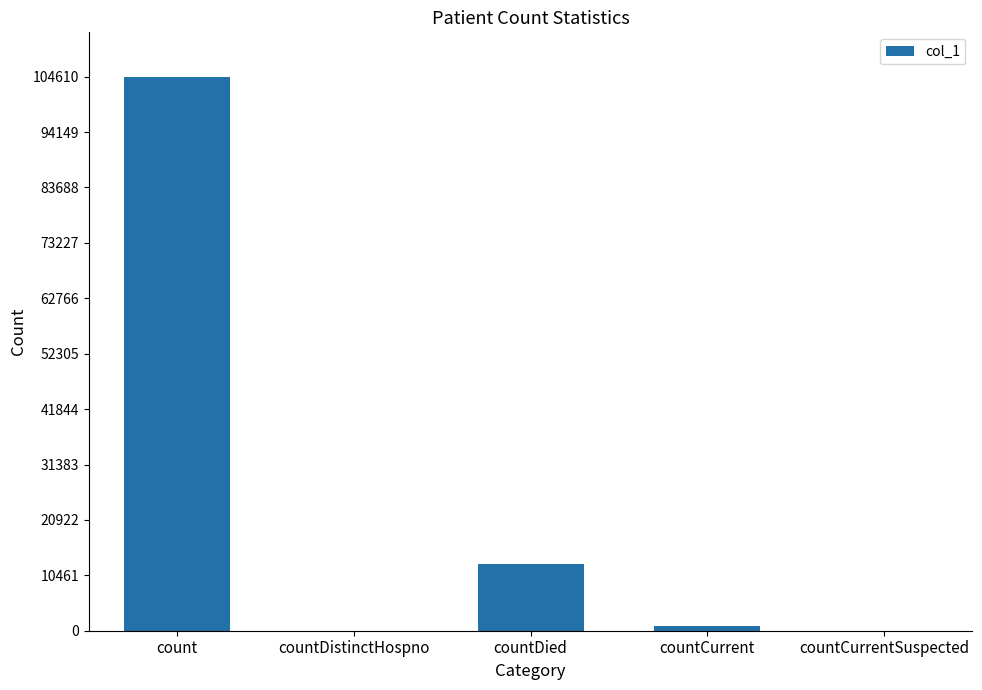

What is the average value?

23603